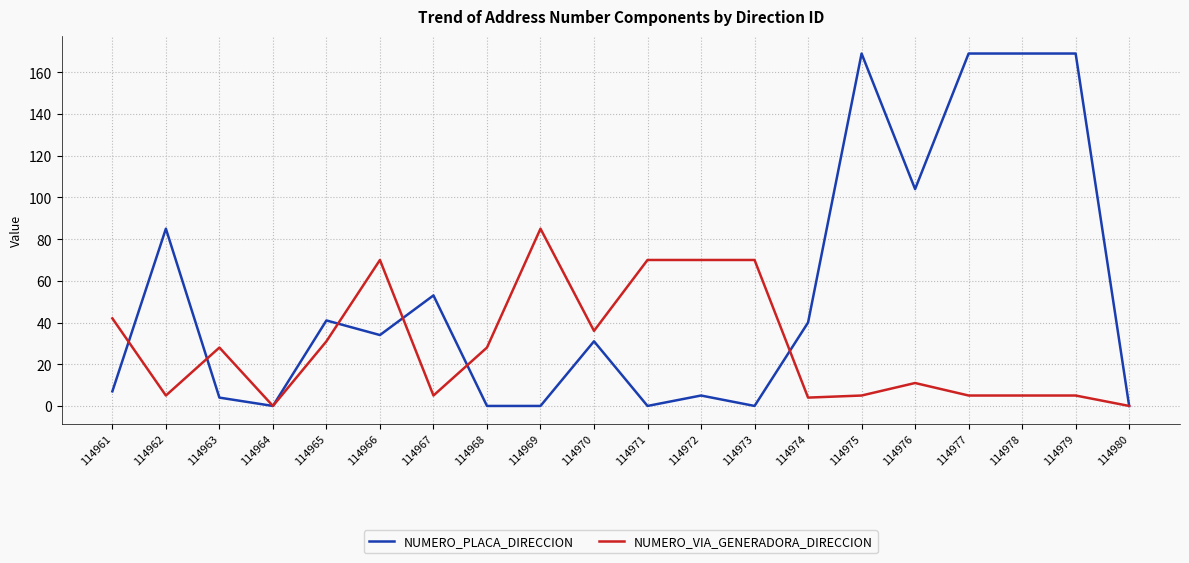

Which series has the widest spread of values?

NUMERO_PLACA_DIRECCION